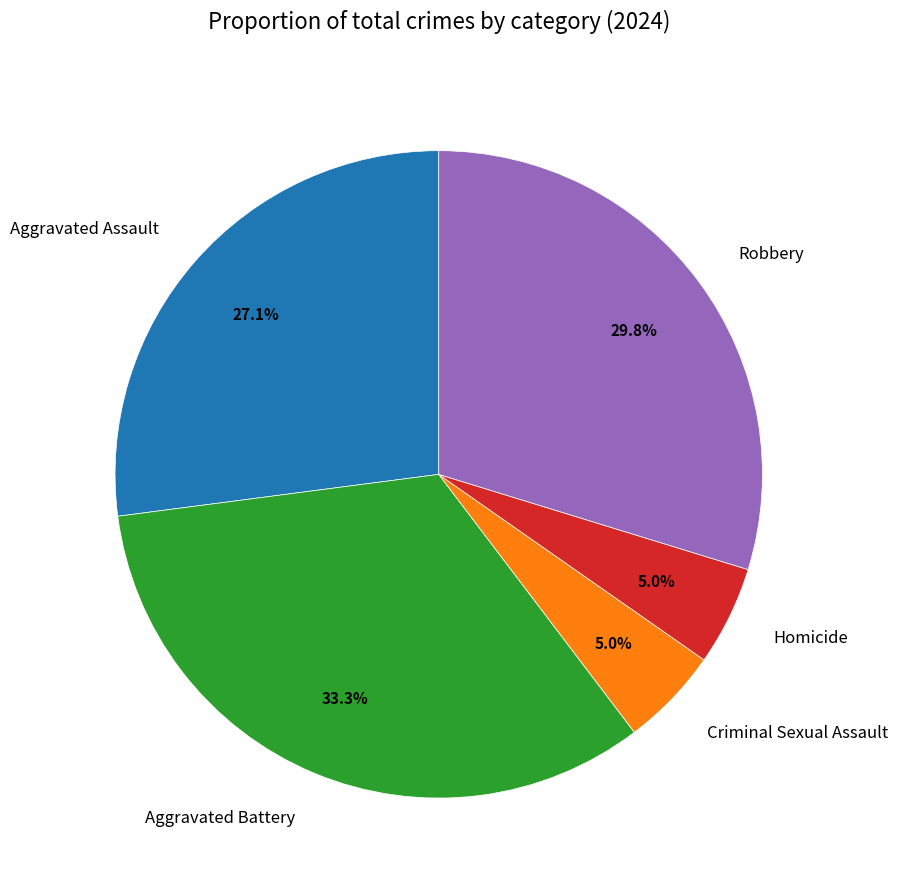

Between Aggravated Battery and Aggravated Assault, which is larger?

Aggravated Battery